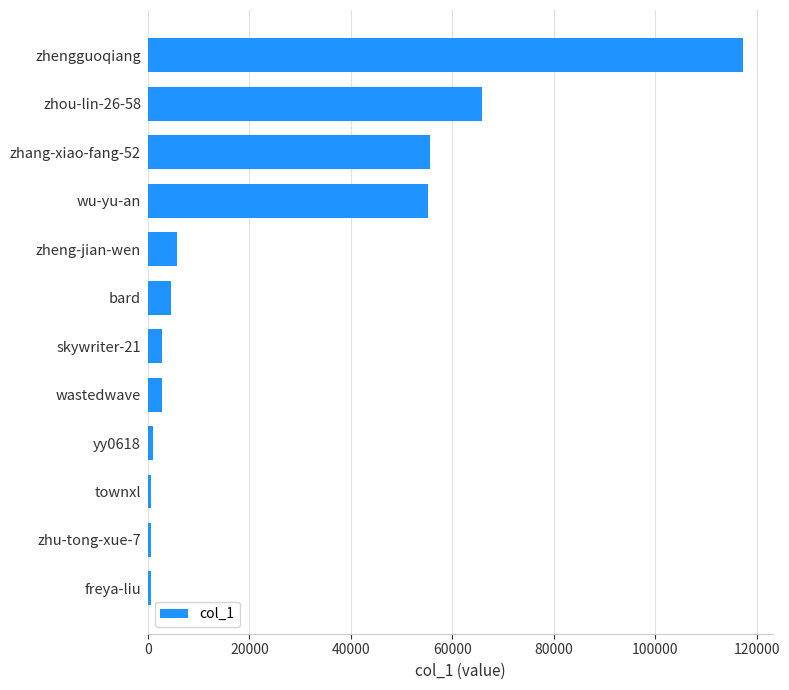

True or false: the data shows 4576 at bard.

True